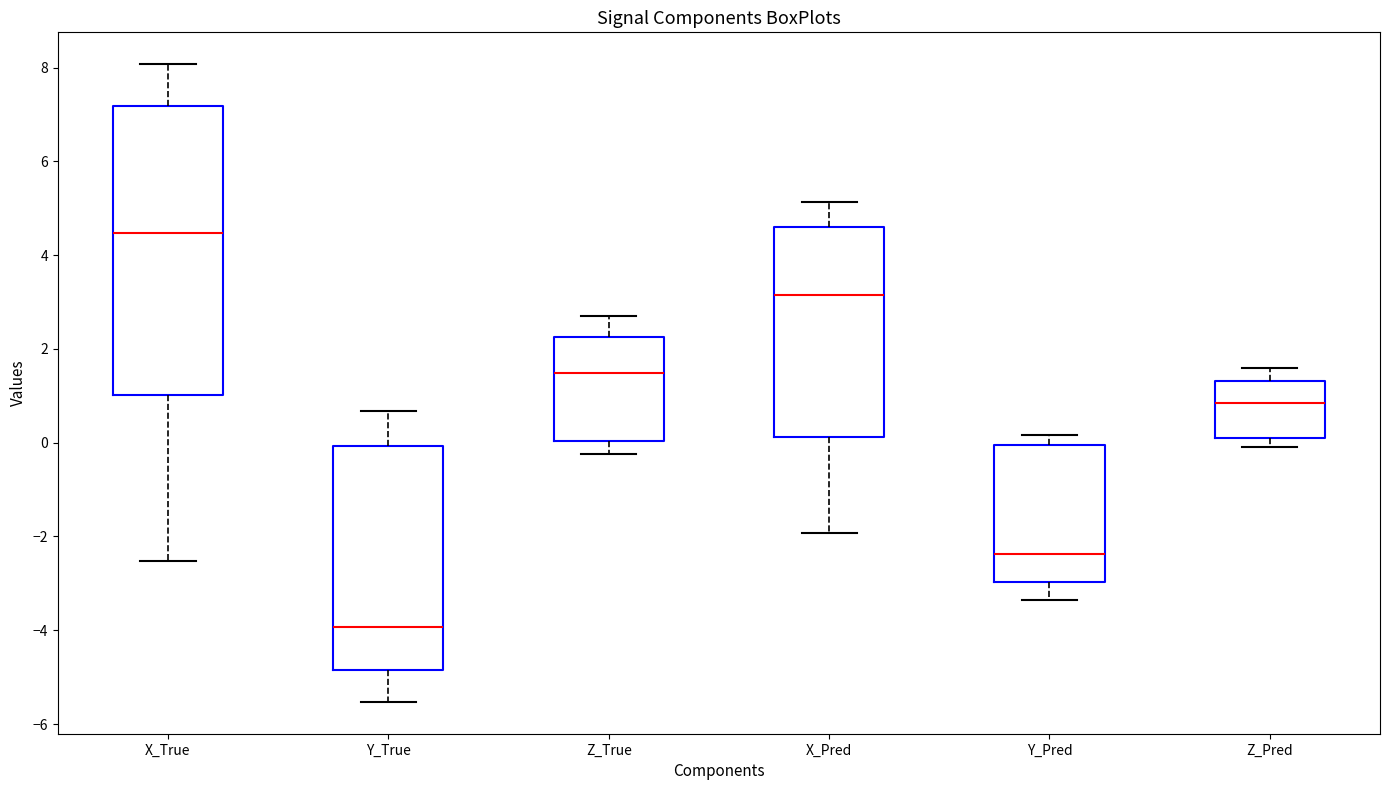

Where does the upper whisker of the box for Z_Pred end on the y-axis? The values are not printed on the chart, so give them approximately, as read against the axis.

1.6